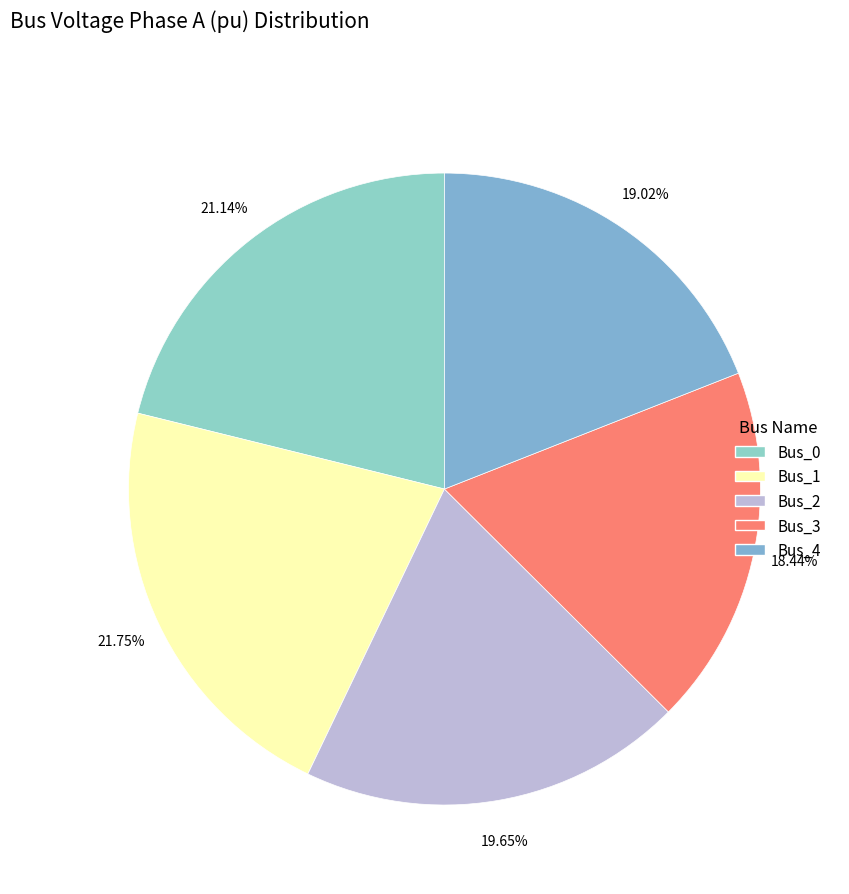

The Bus_4 slice represents 32% of the pie. True or false?

False